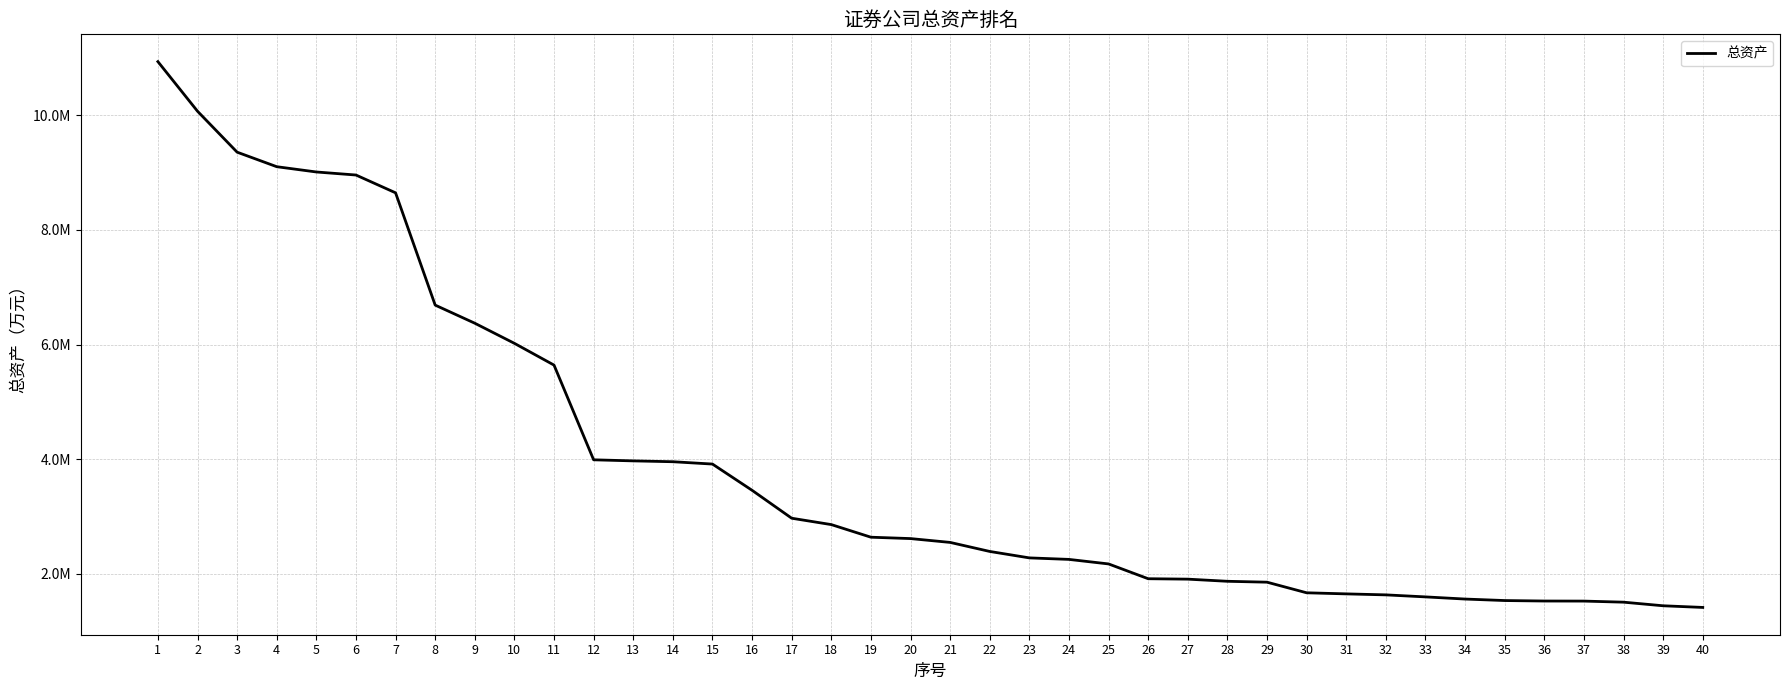

What is the change in value from 4 to 33?

-7506483